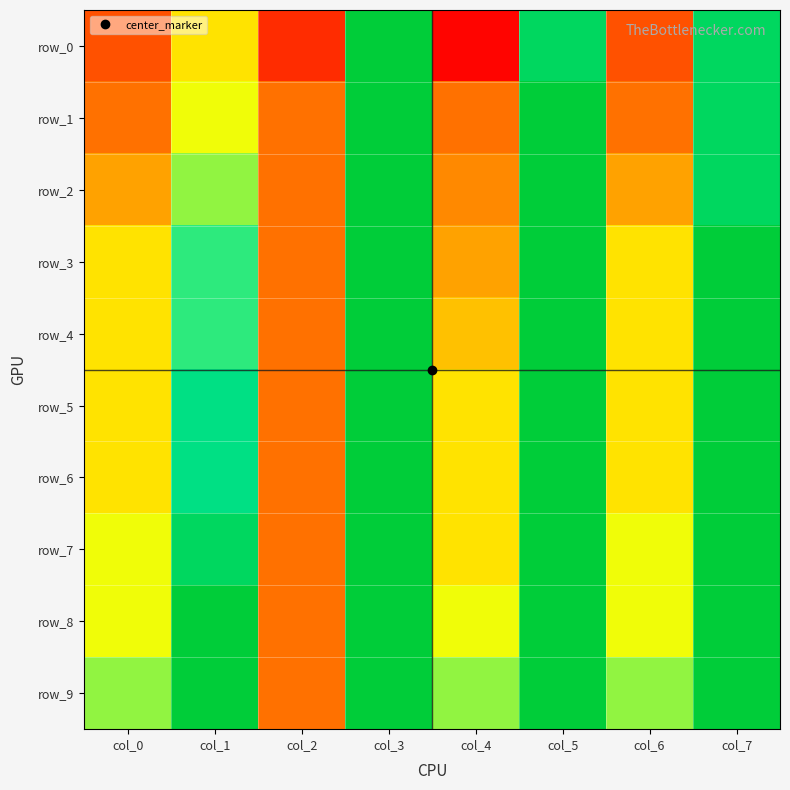

True or false: row_8 has a value of 0.8 at col_4.

True